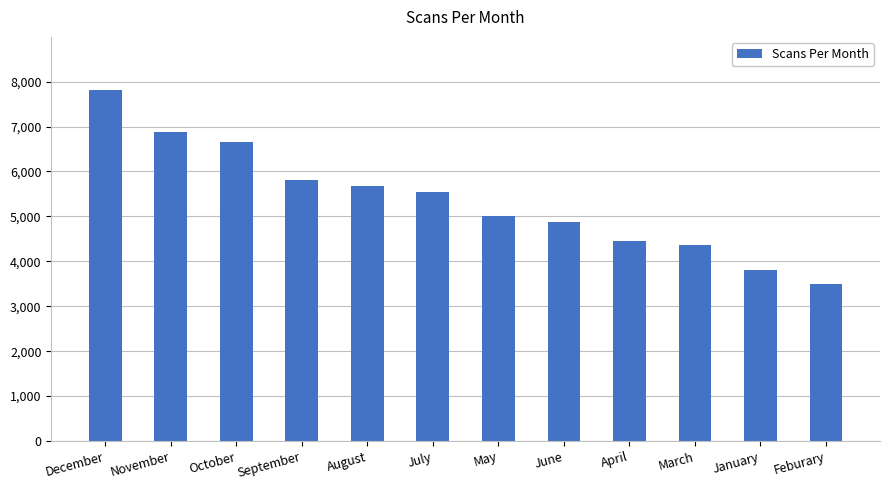

Which has a higher value, June or May?

May